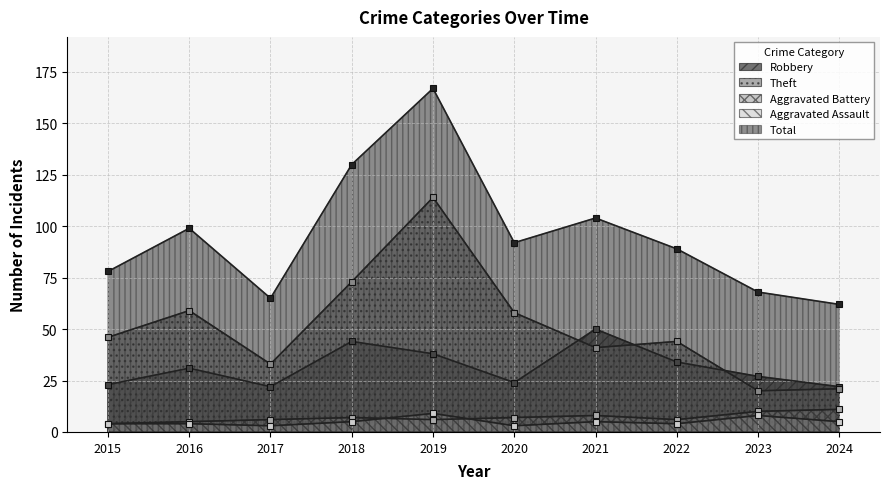

How many data points in Robbery are above 31?

4